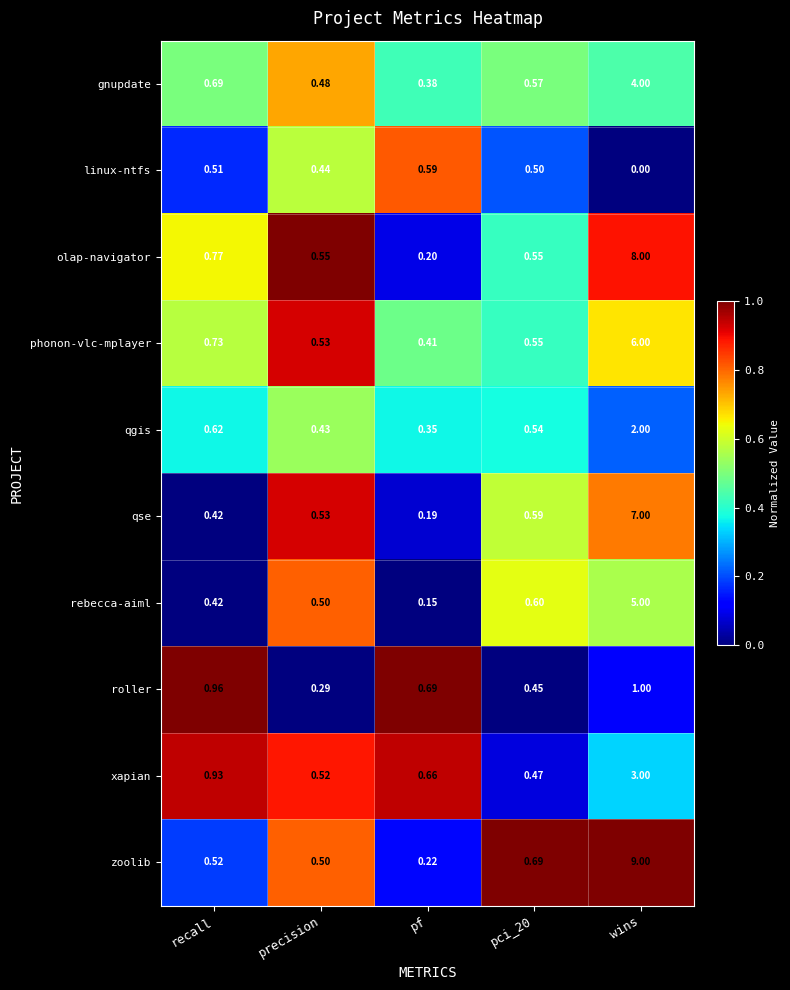

Which category has the highest value across all series?

wins